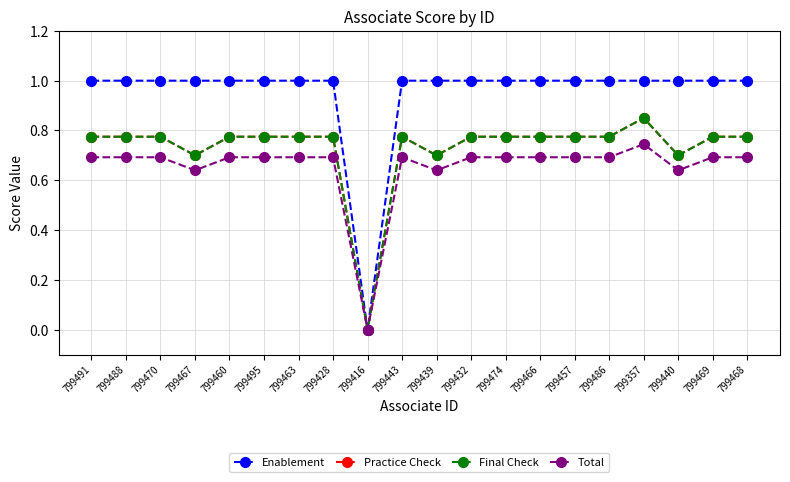

Reading left to right, extract all data points from this chart.

Enablement: 799491=1.0	799488=1.0	799470=1.0	799467=1.0	799460=1.0	799495=1.0	799463=1.0	799428=1.0	799416=0.0	799443=1.0	799439=1.0	799432=1.0	799474=1.0	799466=1.0	799457=1.0	799486=1.0	799357=1.0	799440=1.0	799469=1.0	799468=1.0
Practice Check: 799491=0.8	799488=0.8	799470=0.8	799467=0.7	799460=0.8	799495=0.8	799463=0.8	799428=0.8	799416=0.0	799443=0.8	799439=0.7	799432=0.8	799474=0.8	799466=0.8	799457=0.8	799486=0.8	799357=0.8	799440=0.7	799469=0.8	799468=0.8
Final Check: 799491=0.8	799488=0.8	799470=0.8	799467=0.7	799460=0.8	799495=0.8	799463=0.8	799428=0.8	799416=0.0	799443=0.8	799439=0.7	799432=0.8	799474=0.8	799466=0.8	799457=0.8	799486=0.8	799357=0.8	799440=0.7	799469=0.8	799468=0.8
Total: 799491=0.7	799488=0.7	799470=0.7	799467=0.6	799460=0.7	799495=0.7	799463=0.7	799428=0.7	799416=0.0	799443=0.7	799439=0.6	799432=0.7	799474=0.7	799466=0.7	799457=0.7	799486=0.7	799357=0.7	799440=0.6	799469=0.7	799468=0.7